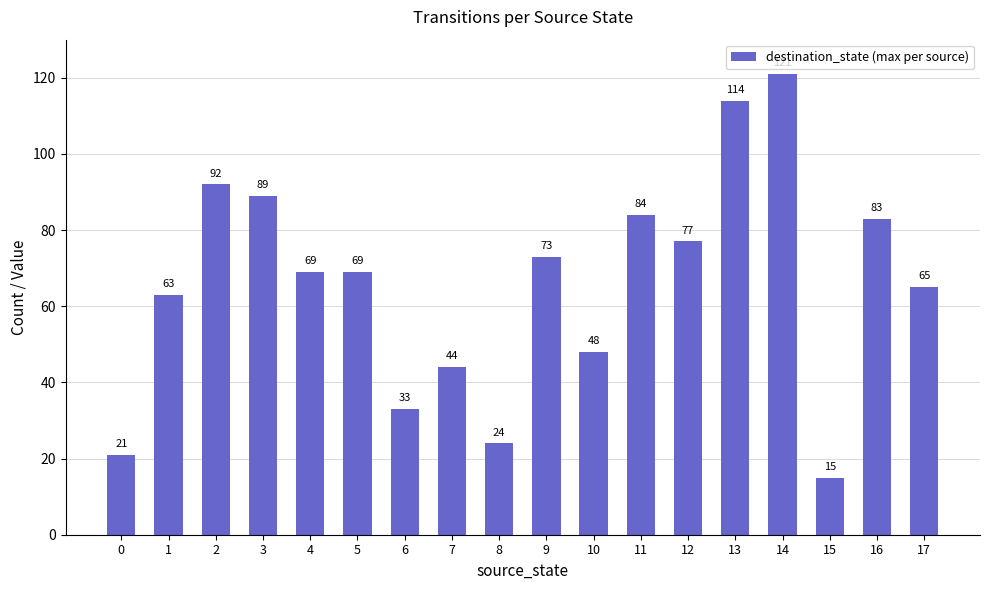

Between 16 and 14, which is larger?

14